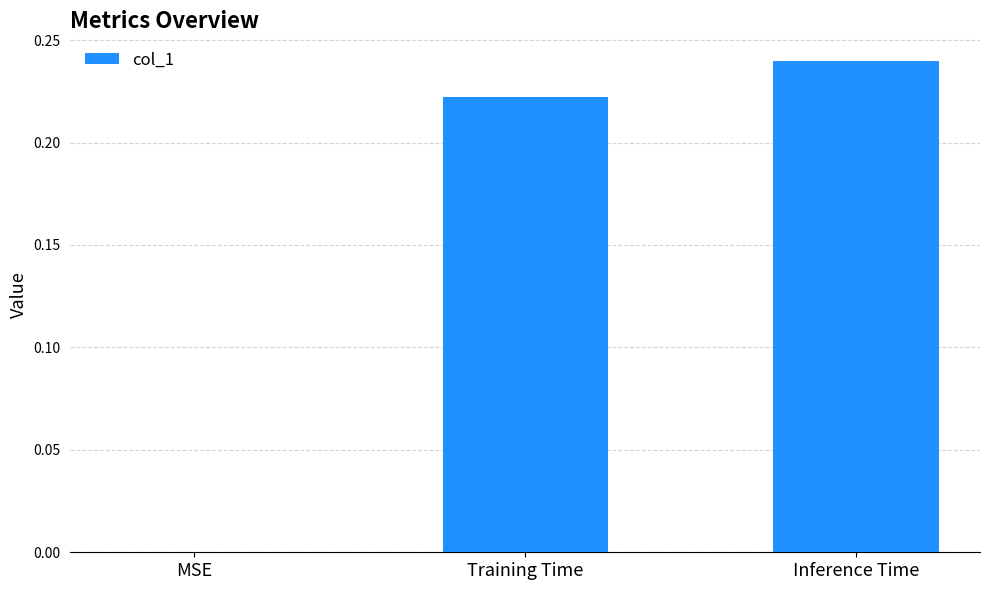

What is the sum of all values?

0.5